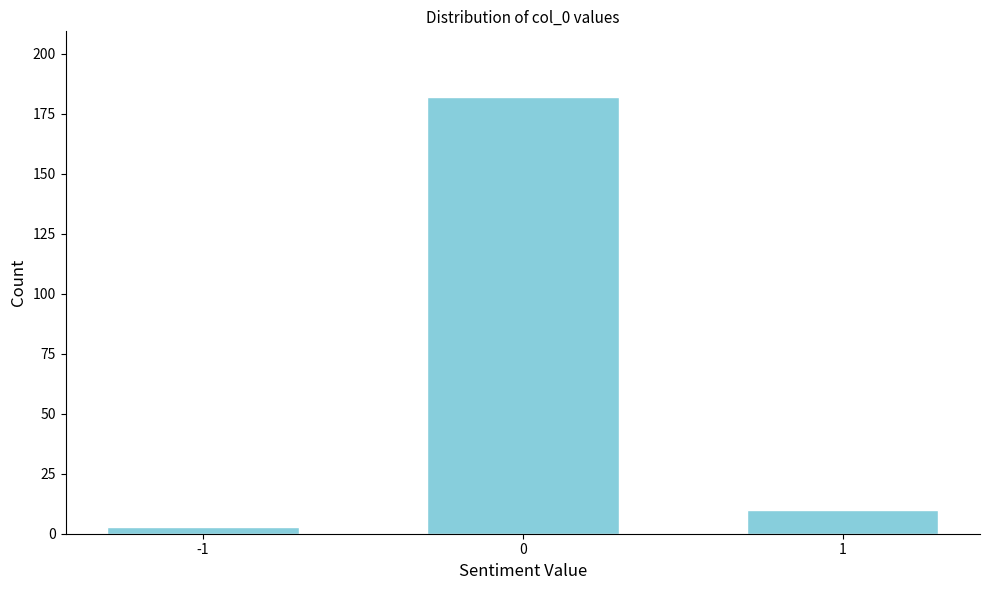

Reading left to right, what are all the values shown in this chart?

-1=3	0=182	1=10